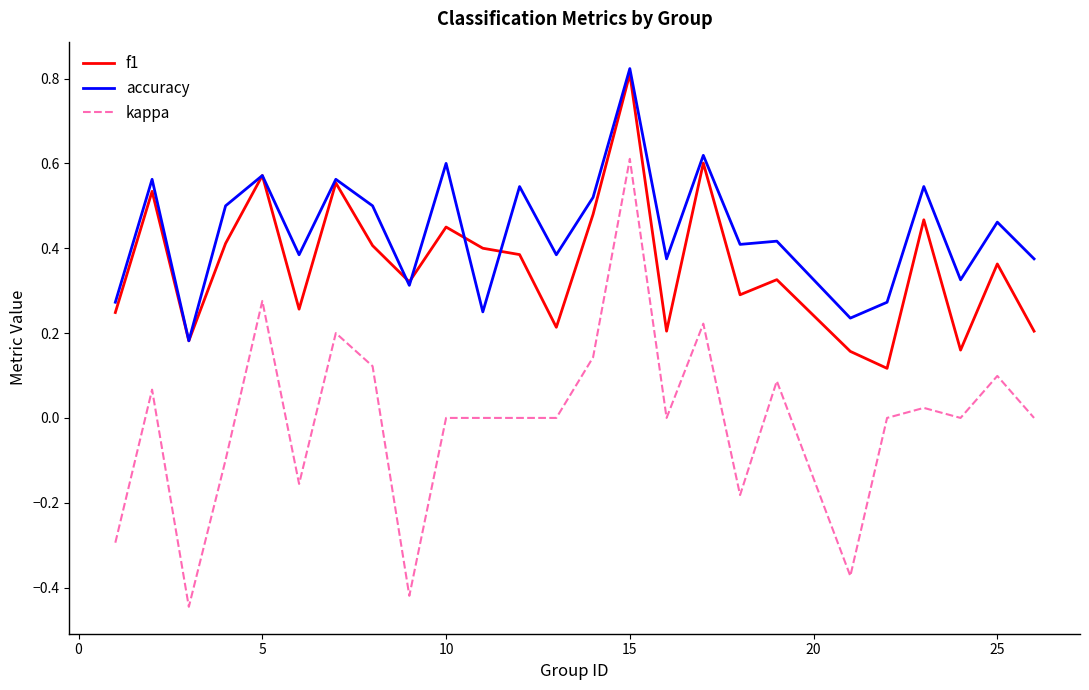

True or false: kappa and f1 cross at least once.

False